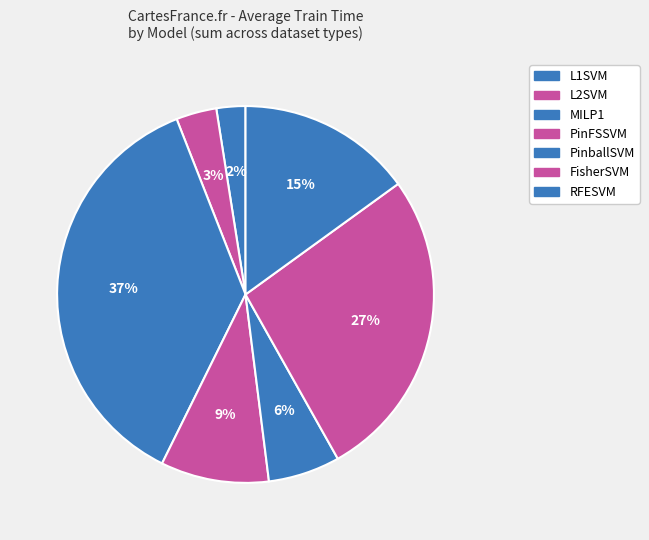

To the nearest percent, what is the average slice percentage?

14%